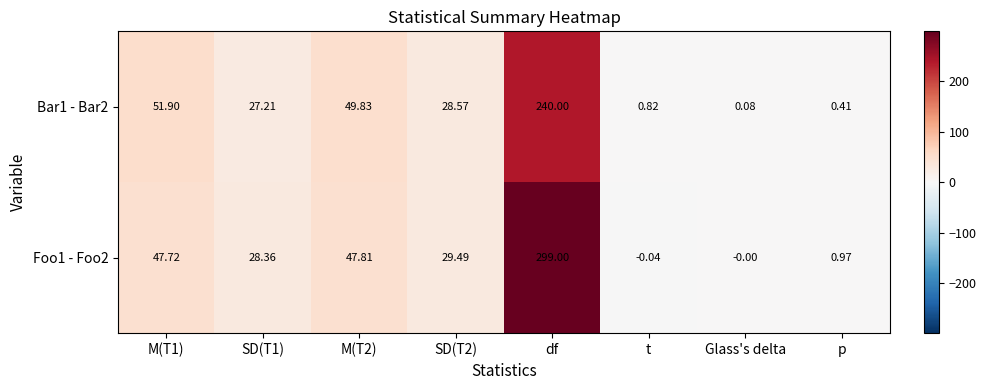

At which category is the sum across all series the highest?

df